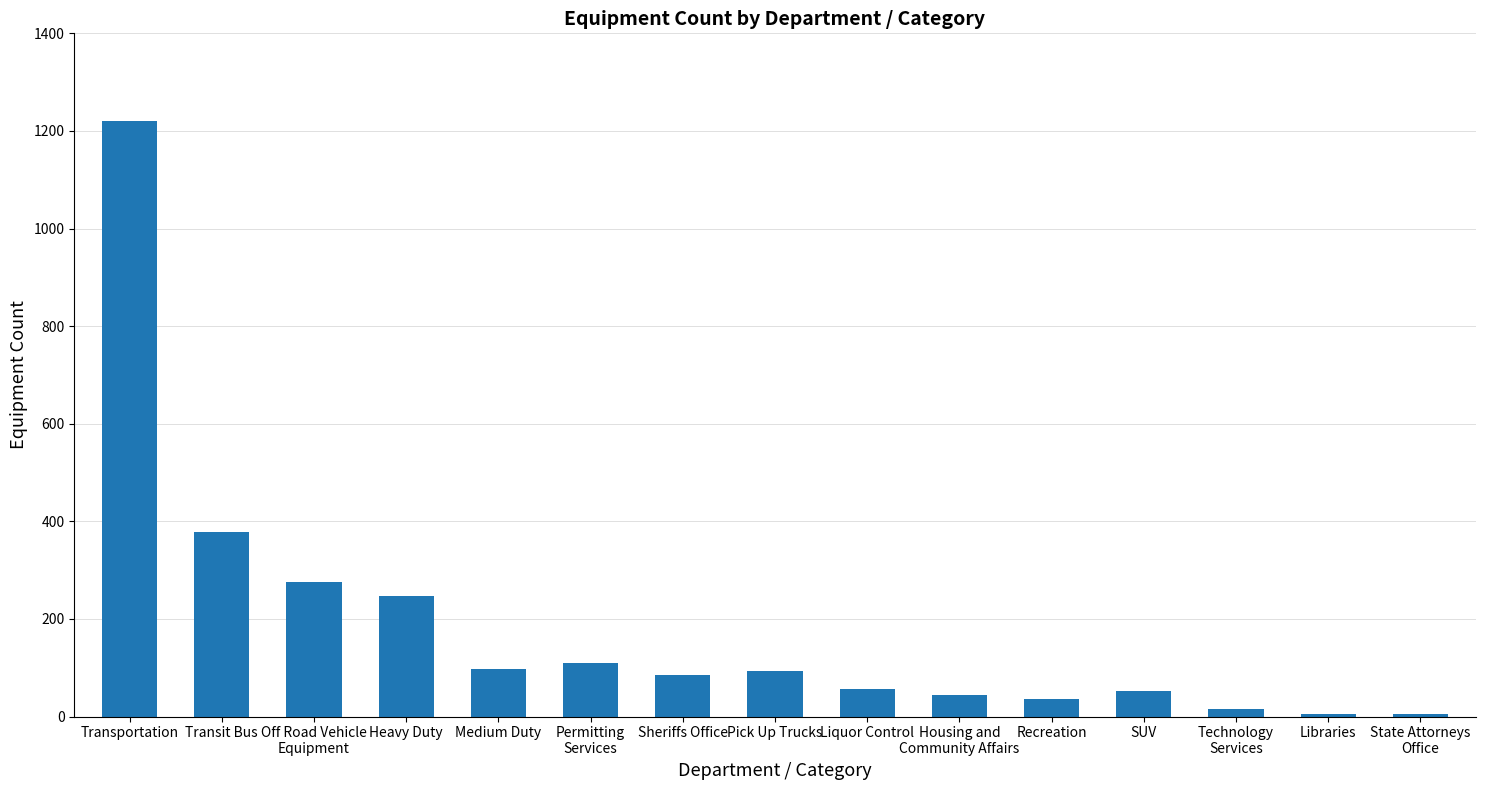

Which label corresponds to the largest value in the chart?

Transportation